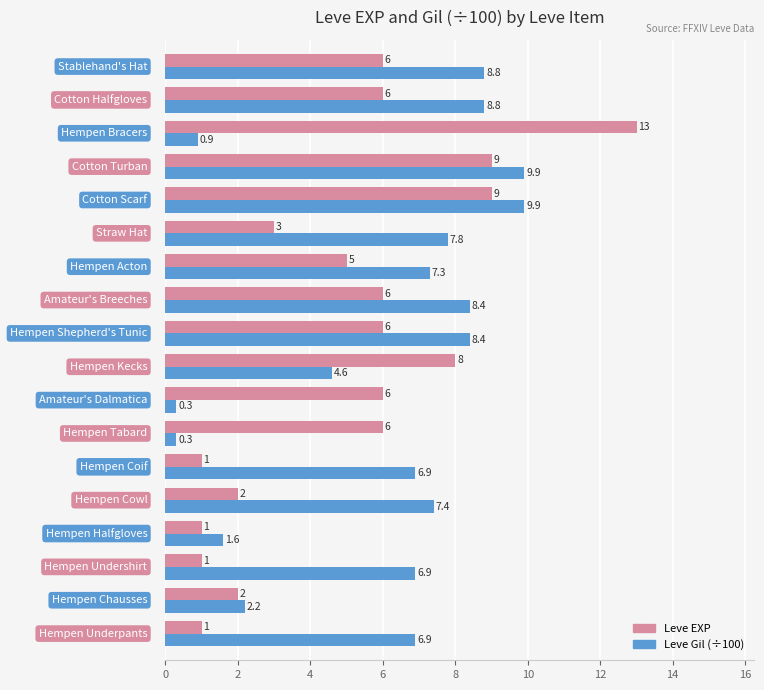

What is the difference between the maximum and minimum values in the Leve EXP series?

12.0